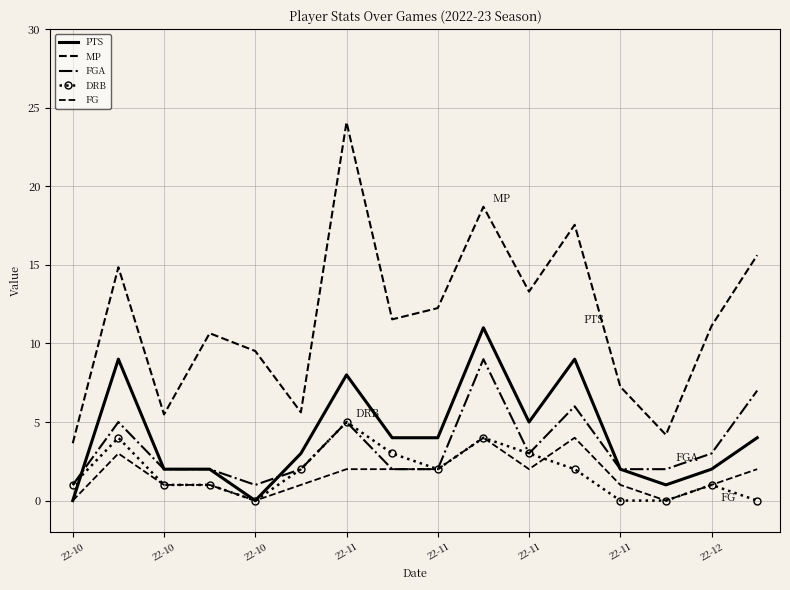

What are all the series names shown in the legend?

PTS, MP, FGA, DRB, FG